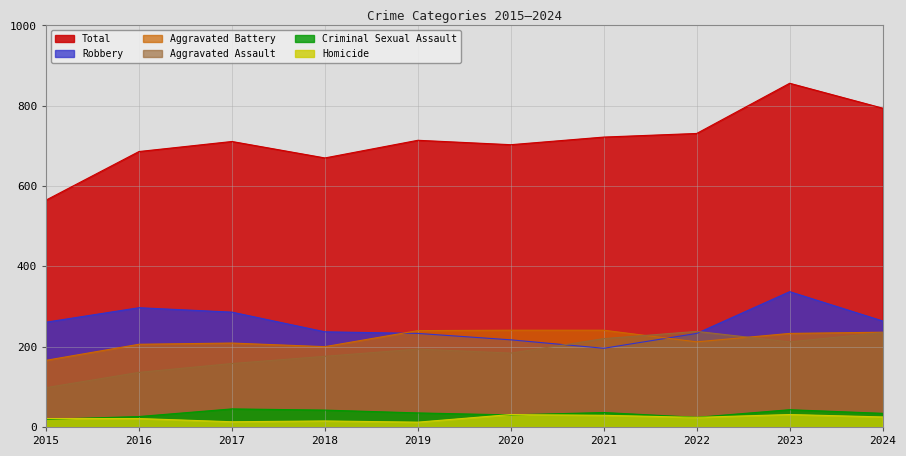

The Aggravated Assault series shows 158 at 2017. True or false?

True